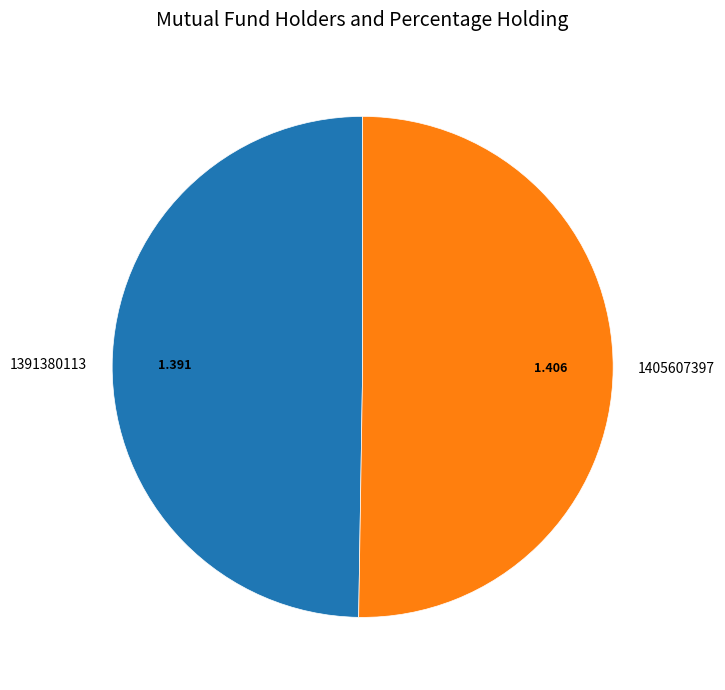

What is the ratio of the value at 1405607397 to the value at 1391380113?

1.0